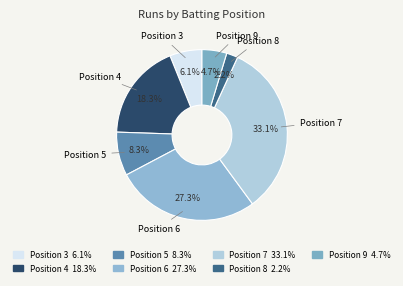

Between Position 3 and Position 6, which is larger?

Position 6